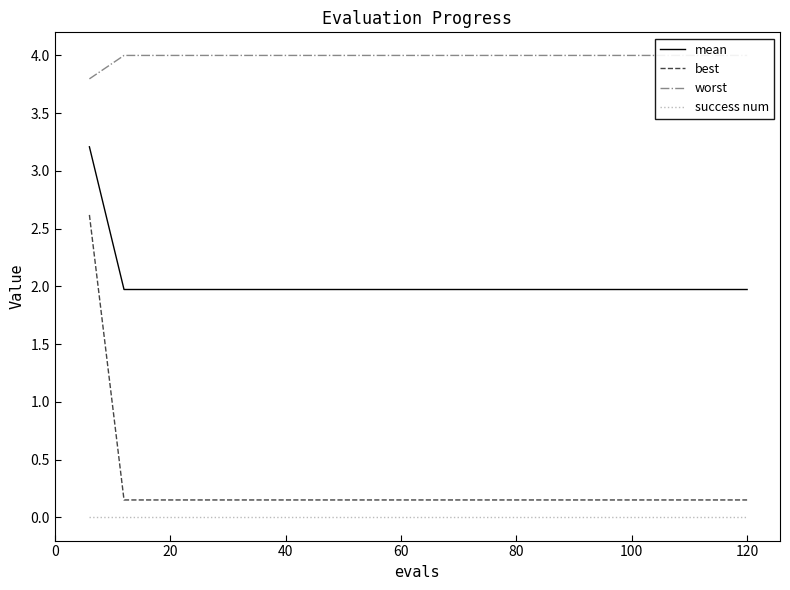

True or false: best and success num intersect in this chart.

False